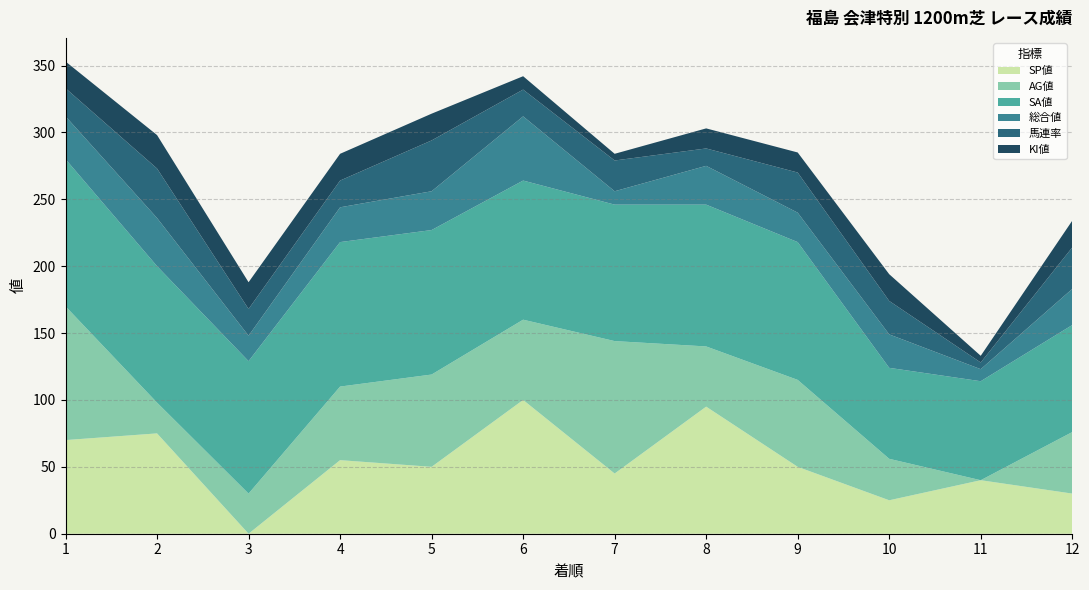

Reading left to right, what are all the values shown in this chart?

SP値: 70	75	0	55	50	100	45	95	50	25	40	30
AG値: 100	23	30	55	69	60	99	45	65	31	0	46
SA値: 110	102	99	108	108	104	102	106	103	68	74	80
総合値: 32	36	19	26	29	48	10	29	22	25	9	27
馬連率: 21	37	20	20	38	20	23	13	30	25	5	31
KI値: 20	25	20	20	20	10	5	15	15	20	5	20